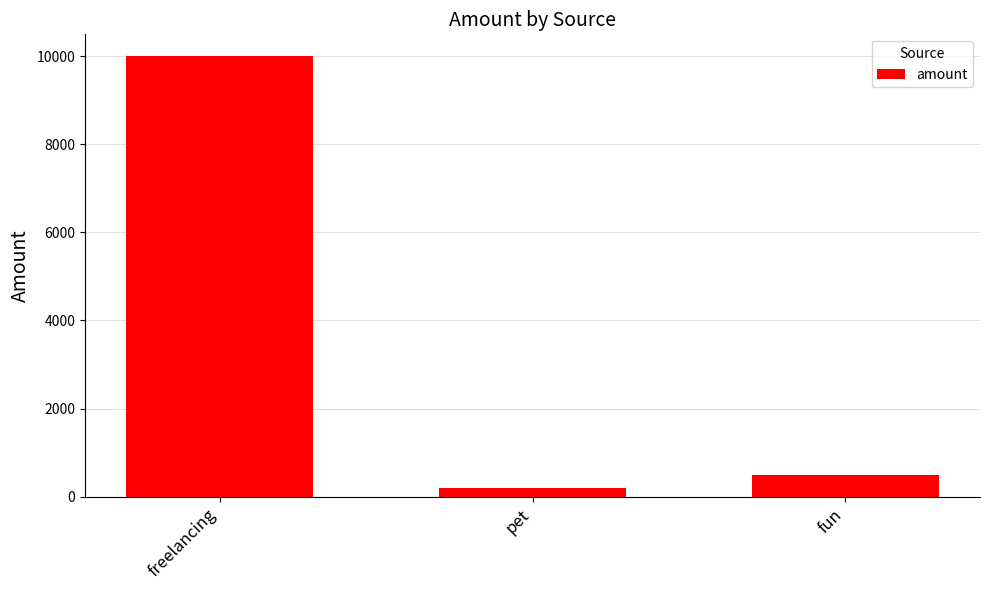

Does the chart contain any negative values?

No